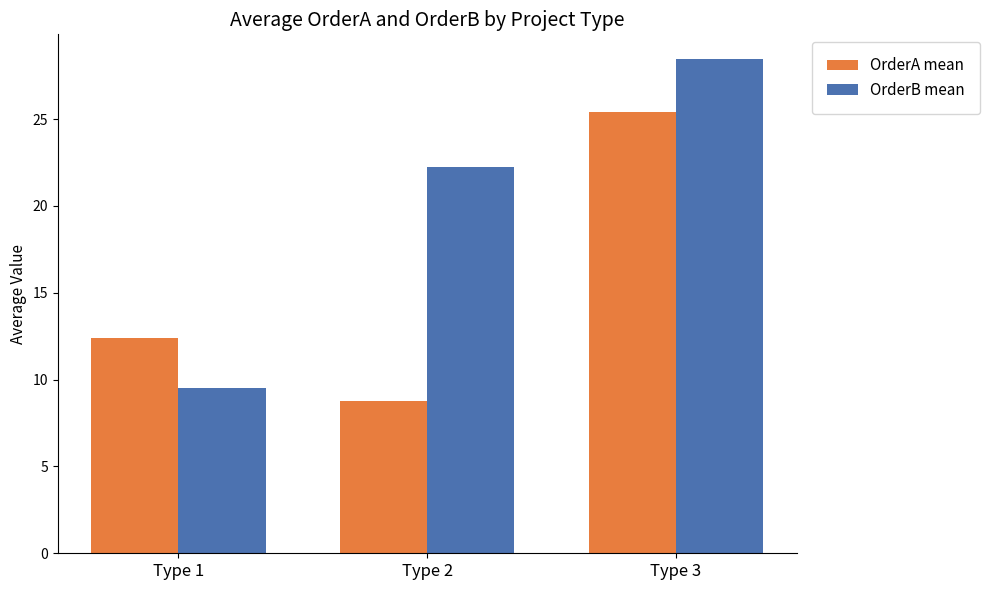

What is the total value across all series at Type 3?

53.8